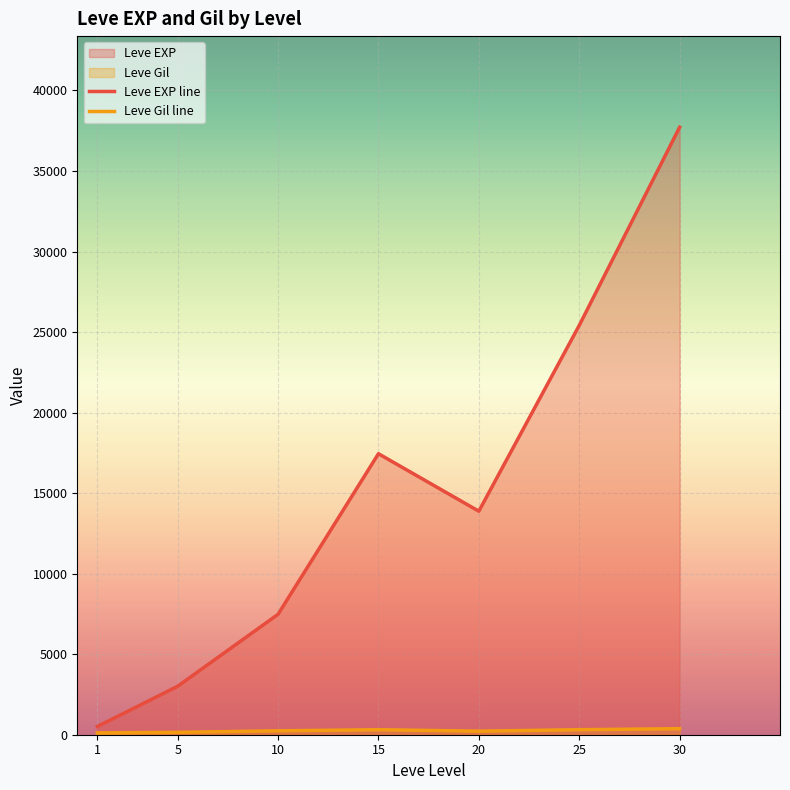

What is the greatest value displayed?

37715.0